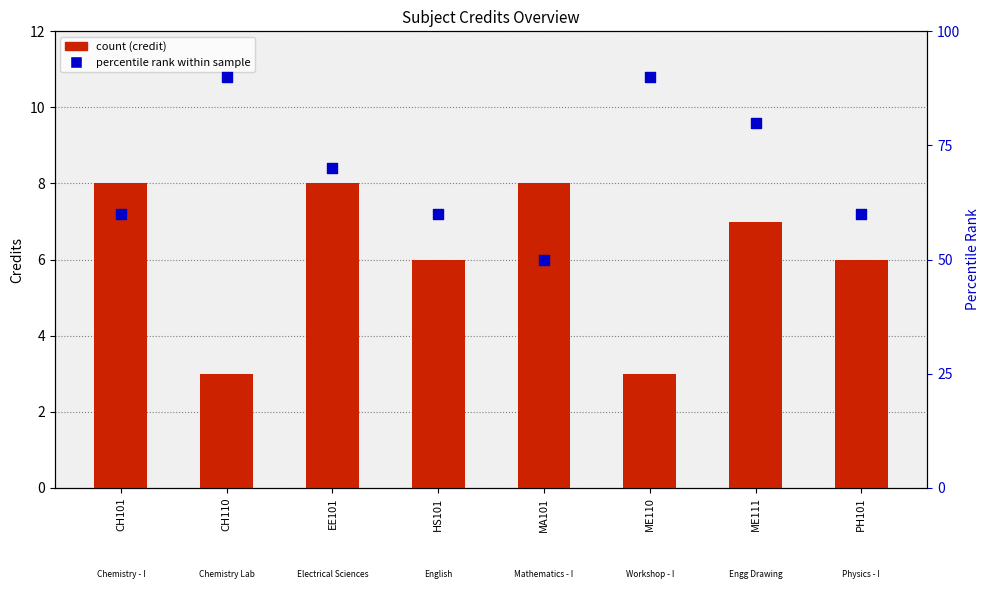

What is the total value across all series at ME111?

87